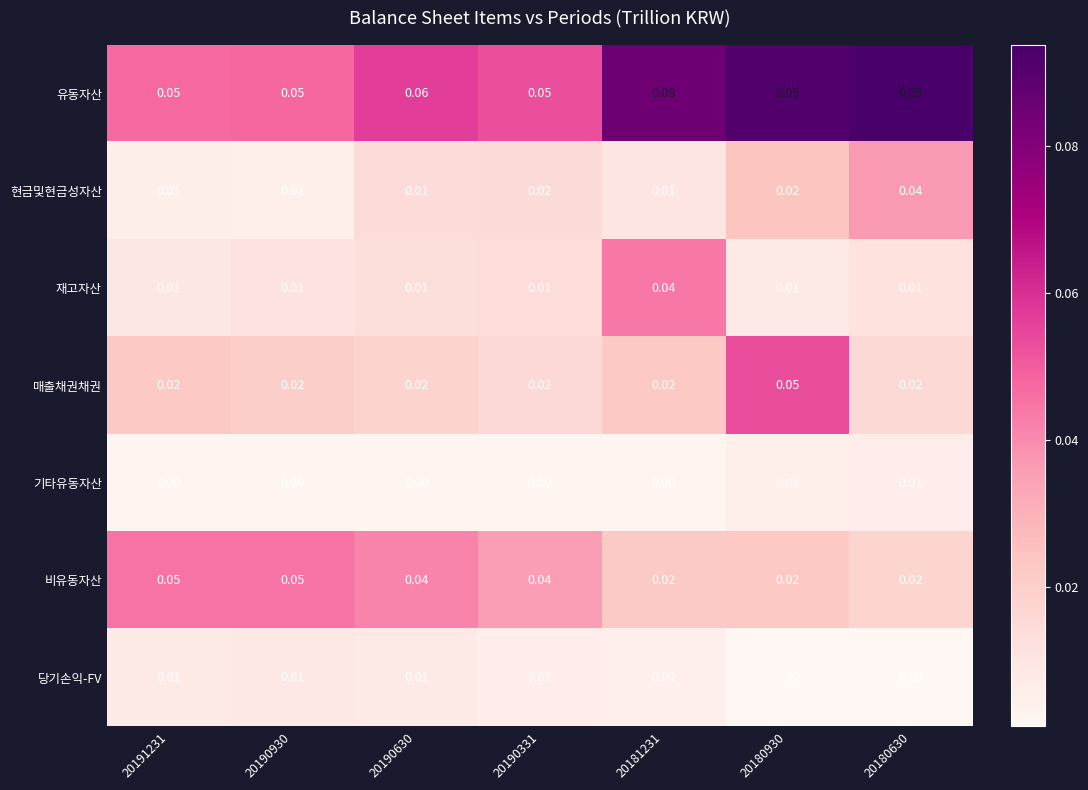

Which series has the widest spread of values?

유동자산